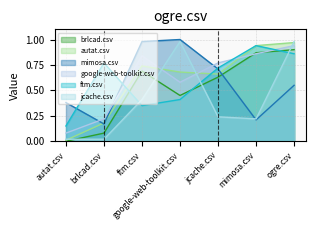

What are all the series names shown in the legend?

brlcad.csv, autat.csv, mimosa.csv, google-web-toolkit.csv, ftm.csv, jcache.csv